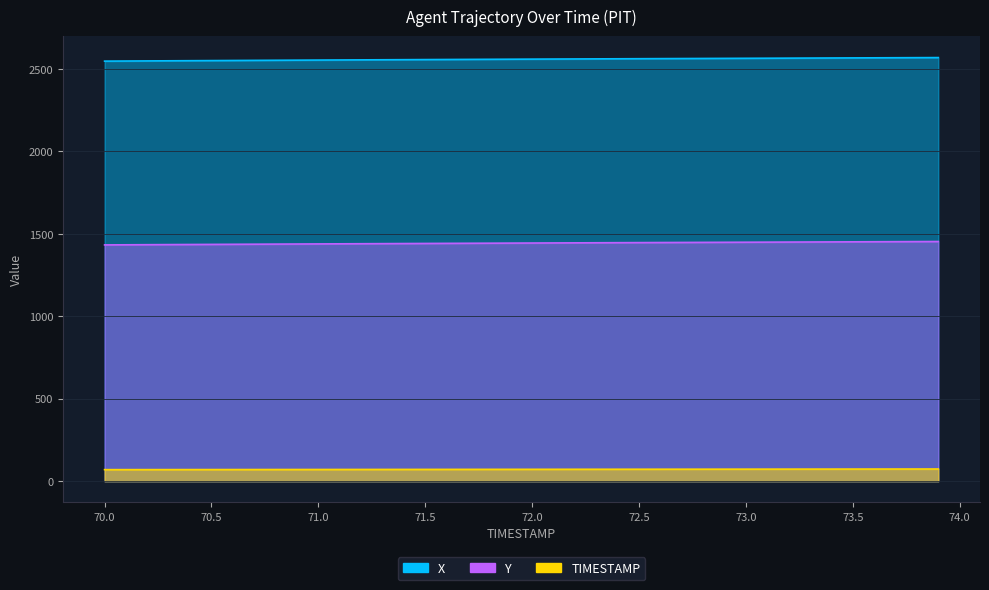

What is the sum of the Y values at 73.1 and 70.5?

2885.1